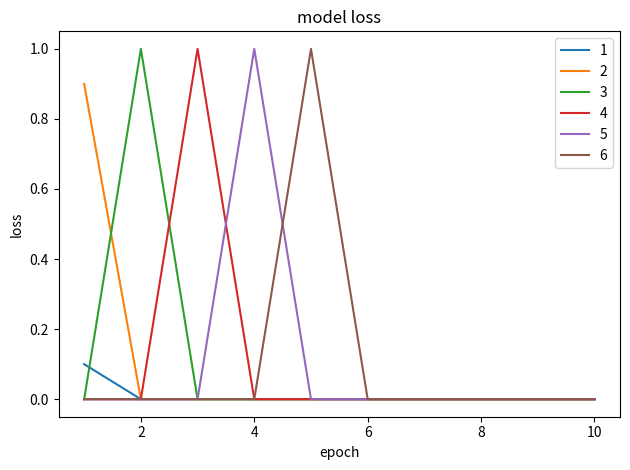

What is the maximum value shown in the chart?

1.0